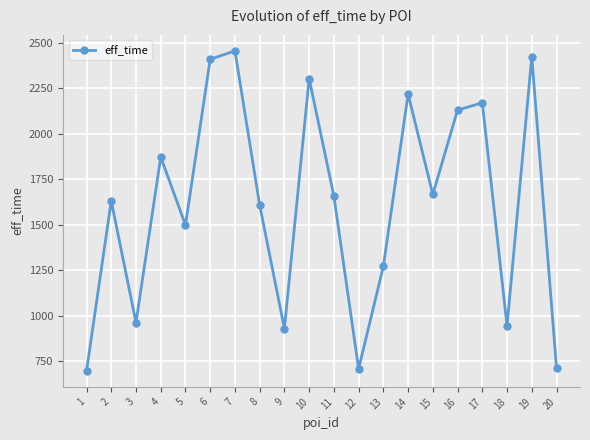

How many values are below 1658?

10